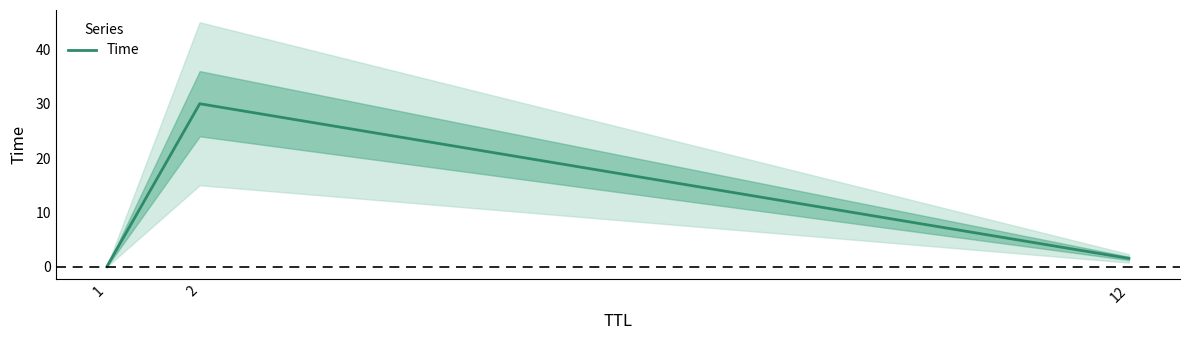

How many lines are shown in the chart?

1